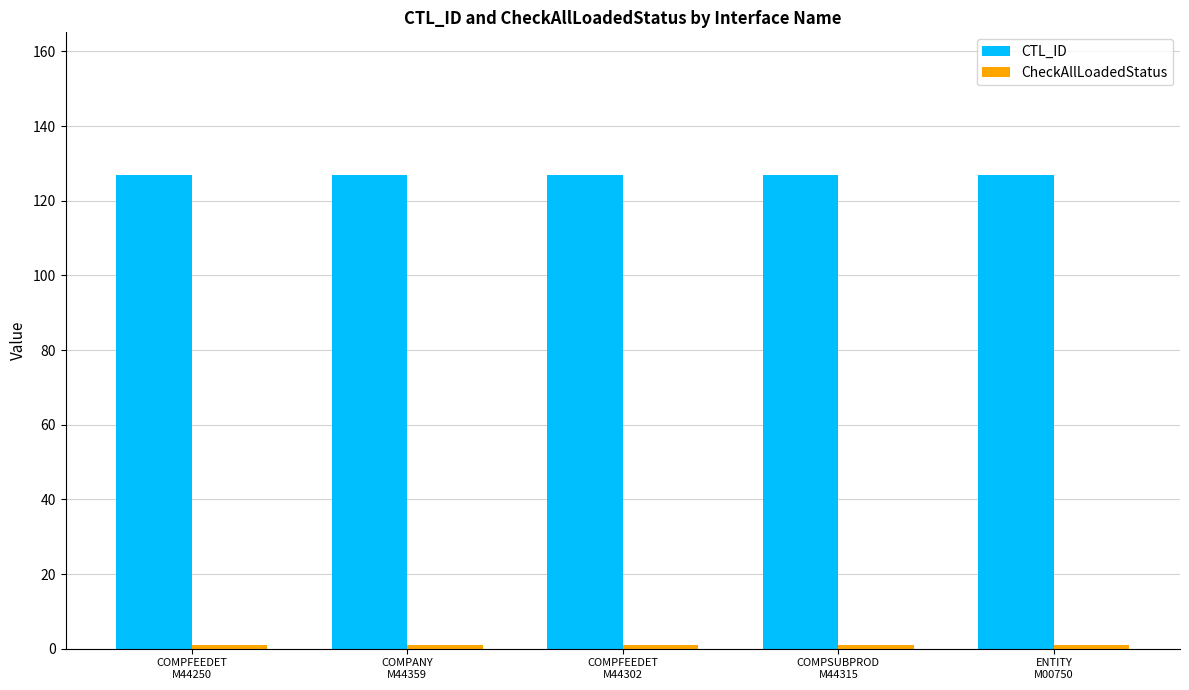

What is the maximum value for CTL_ID?

127